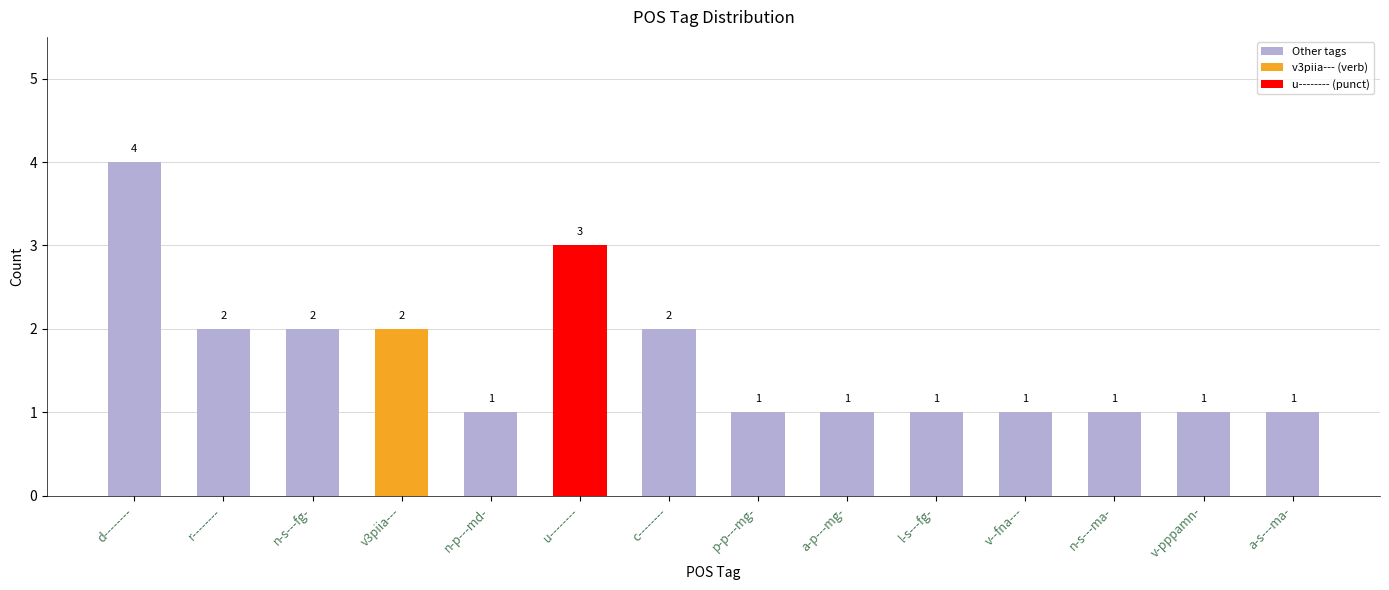

Between p-p---mg- and r--------, which is larger?

r--------